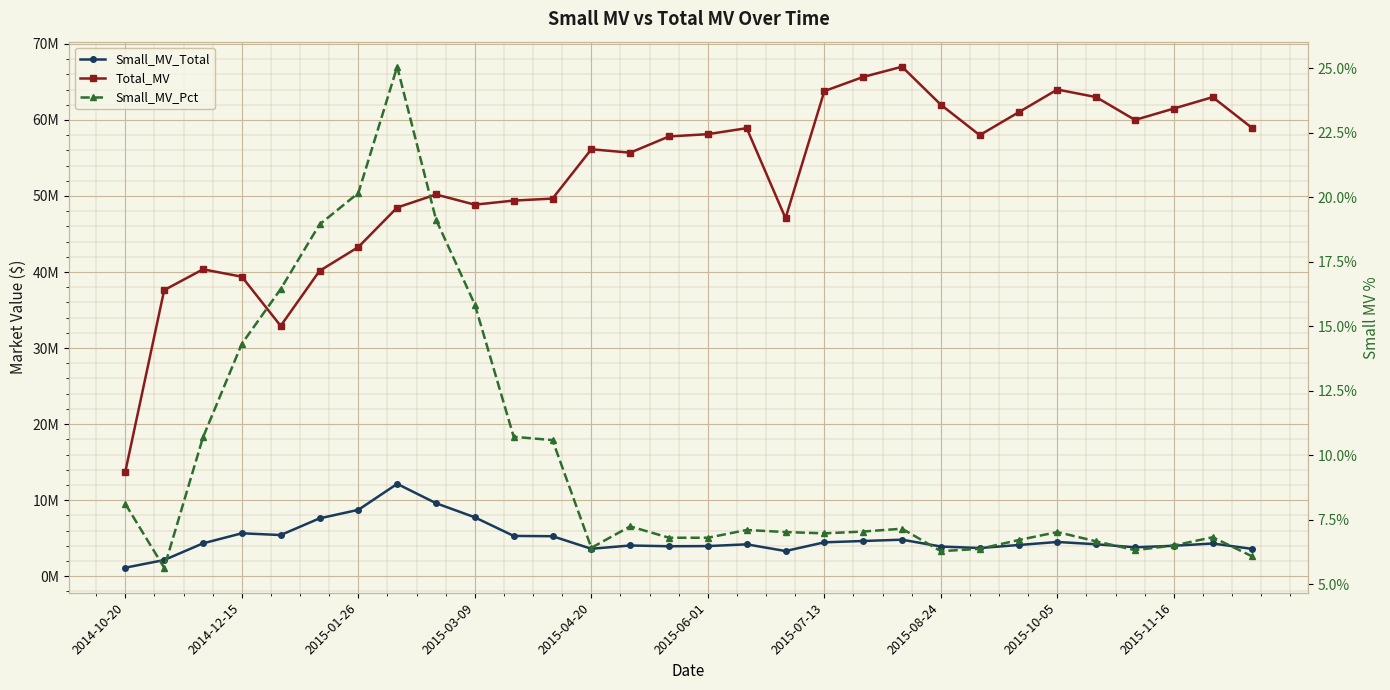

True or false: Total_MV has more than 0 interior local peaks.

True